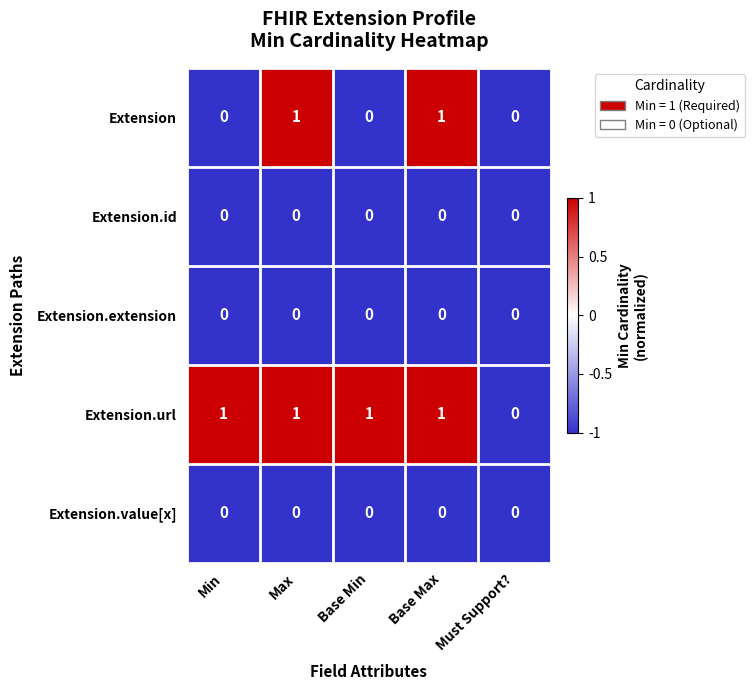

What is the spread (max minus min) of values at Base Max?

1